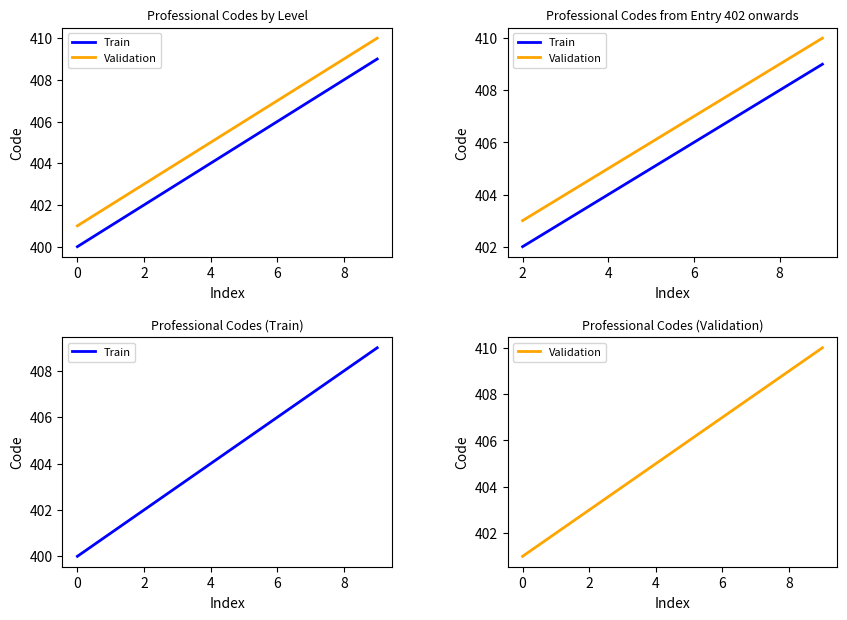

True or false: Train has more than 0 points higher than both neighbors.

False